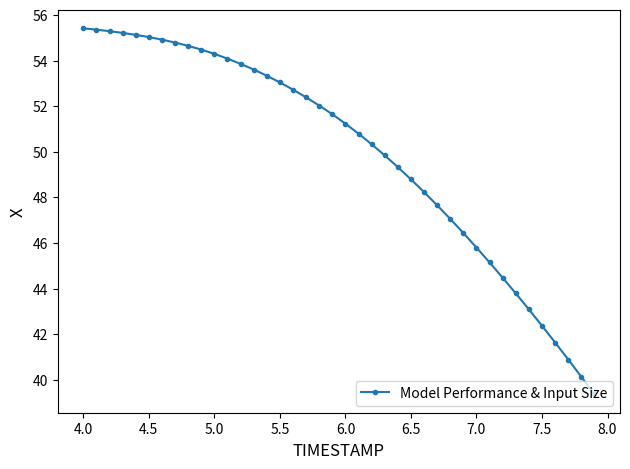

How many data points are above 51?

21